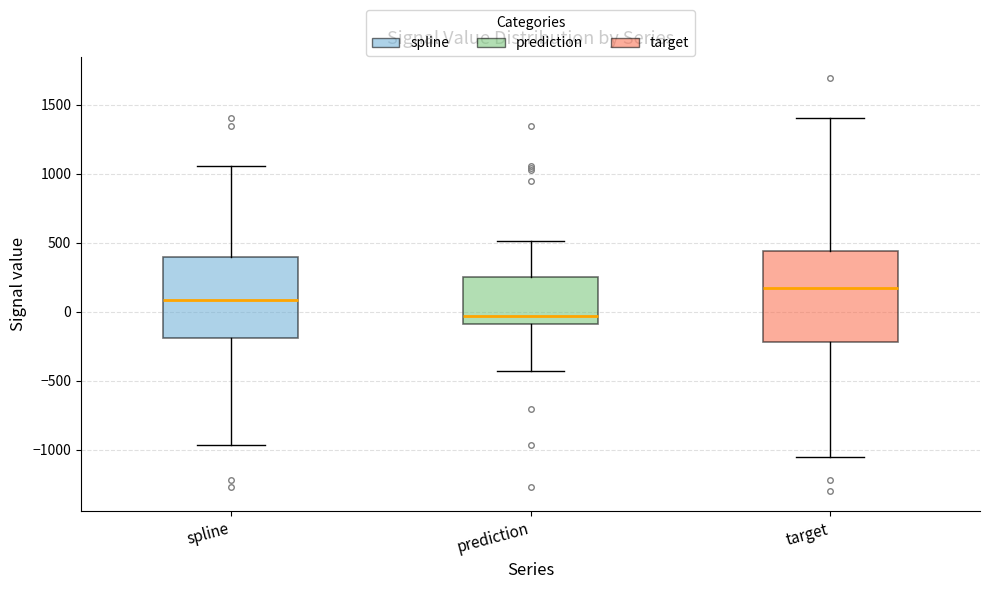

Where does the lower whisker of the box for spline end on the y-axis? The values are not printed on the chart, so give them approximately, as read against the axis.

-950